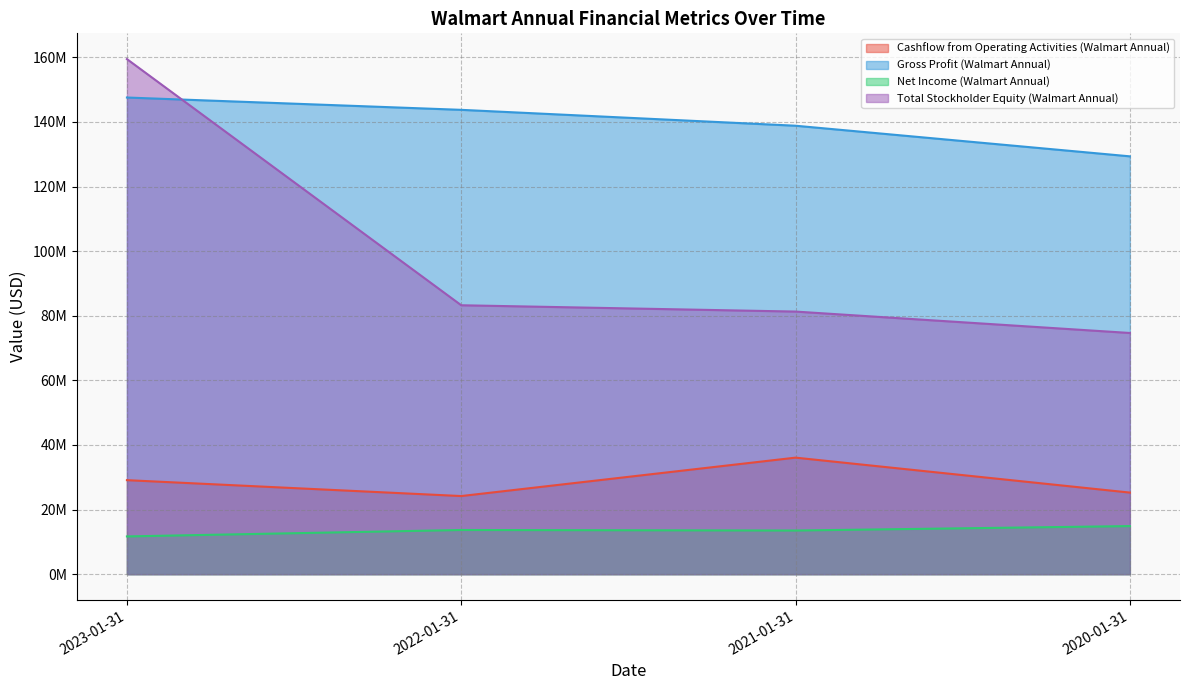

True or false: Gross Profit (Walmart Annual) and Cashflow from Operating Activities (Walmart Annual) intersect in this chart.

False